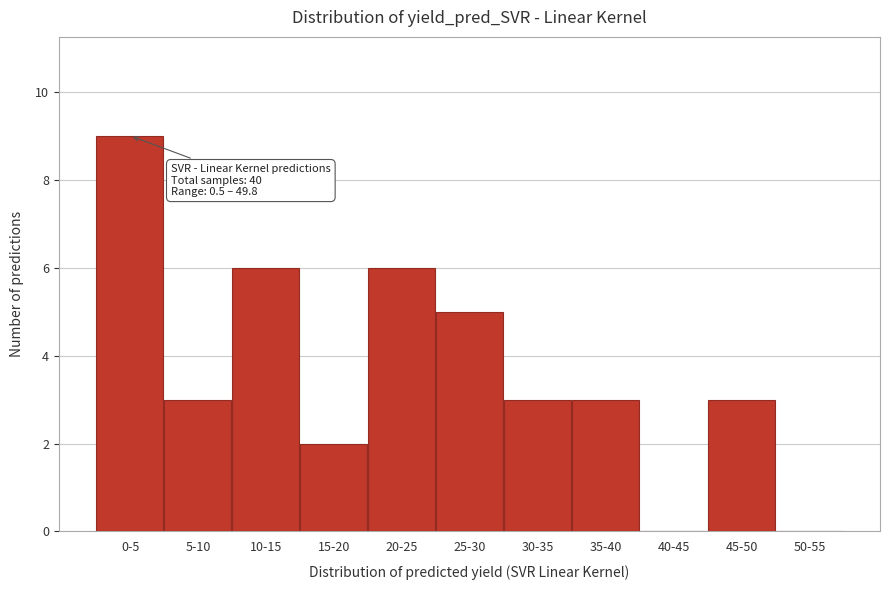

Reading right to left, list all the values displayed in this chart.

50-55=0	45-50=3	40-45=0	35-40=3	30-35=3	25-30=5	20-25=6	15-20=2	10-15=6	5-10=3	0-5=9